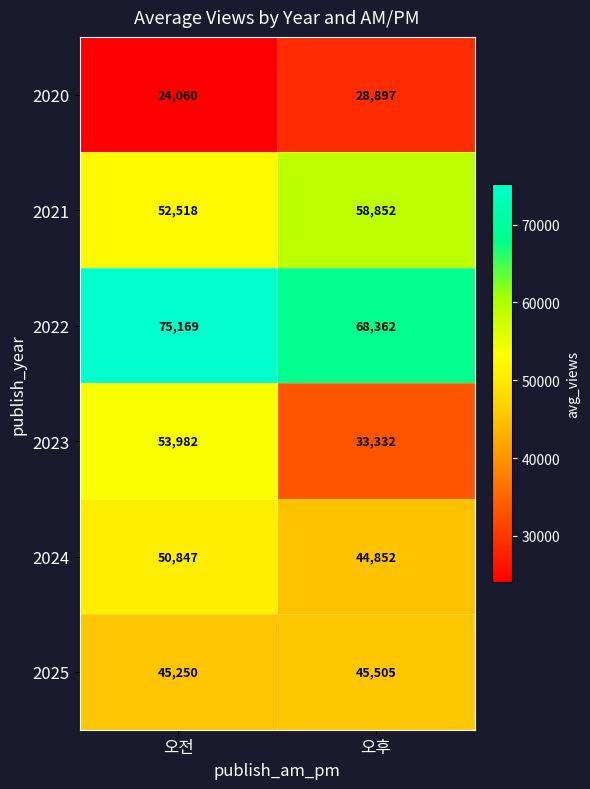

Which series has the widest spread of values?

2023